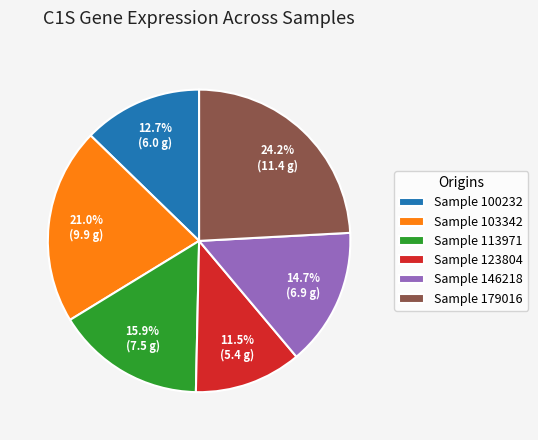

Combined, what portion of the pie is Sample 123804 and Sample 146218?

26.2%